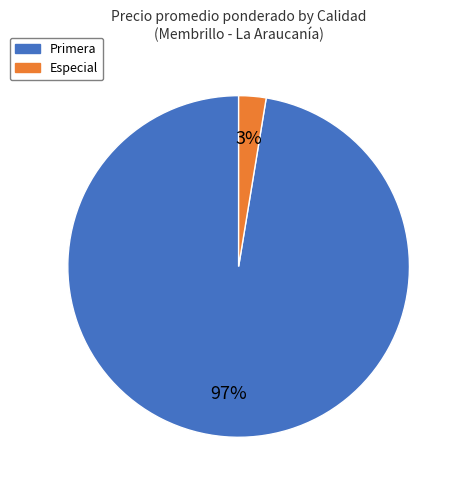

Which slice is the largest?

Primera